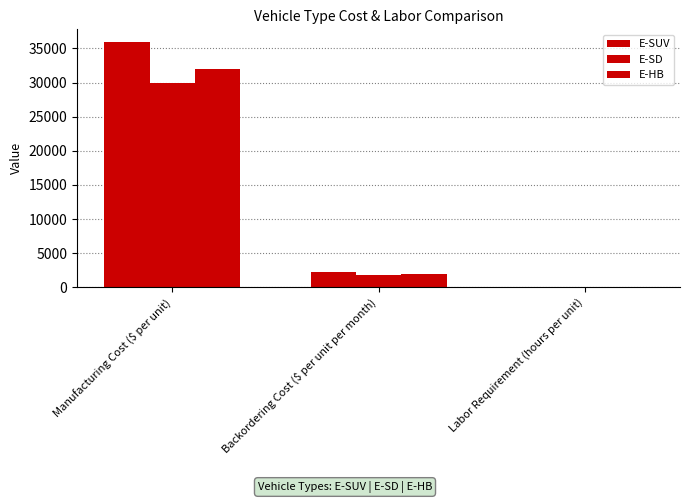

Does the chart contain stacked bars?

No